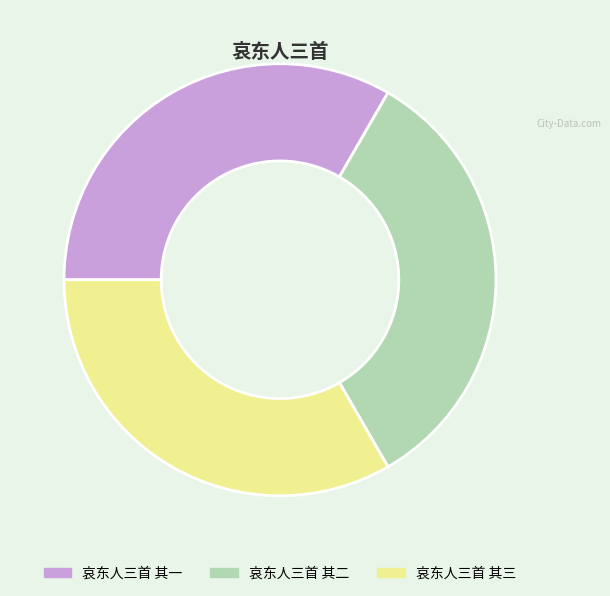

The 哀东人三首 其二 slice represents 19% of the pie. True or false?

False